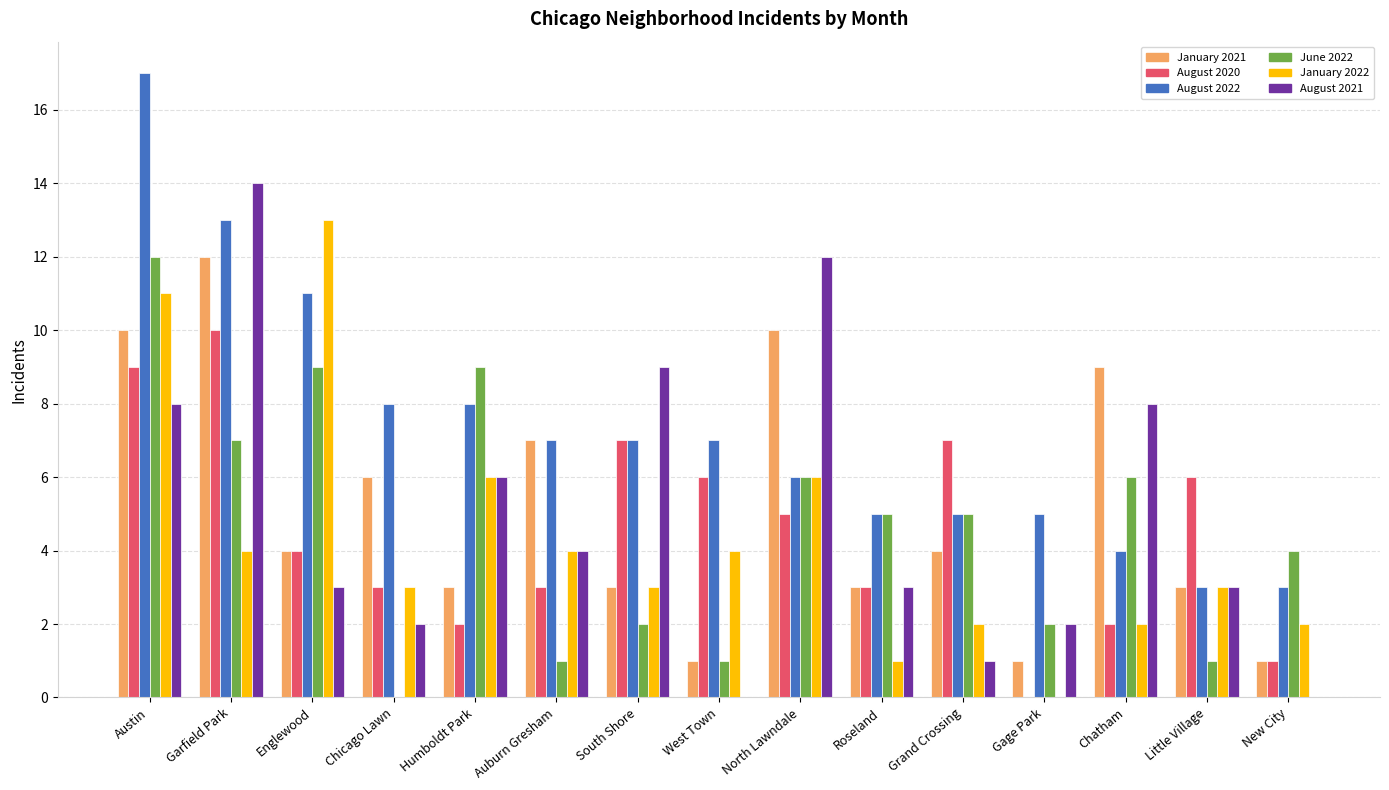

Which series changed the most between Englewood and Grand Crossing?

January 2022